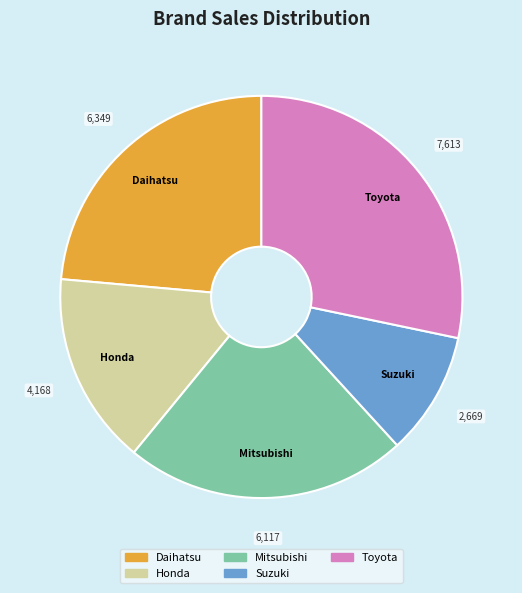

Which slice is the largest?

Toyota